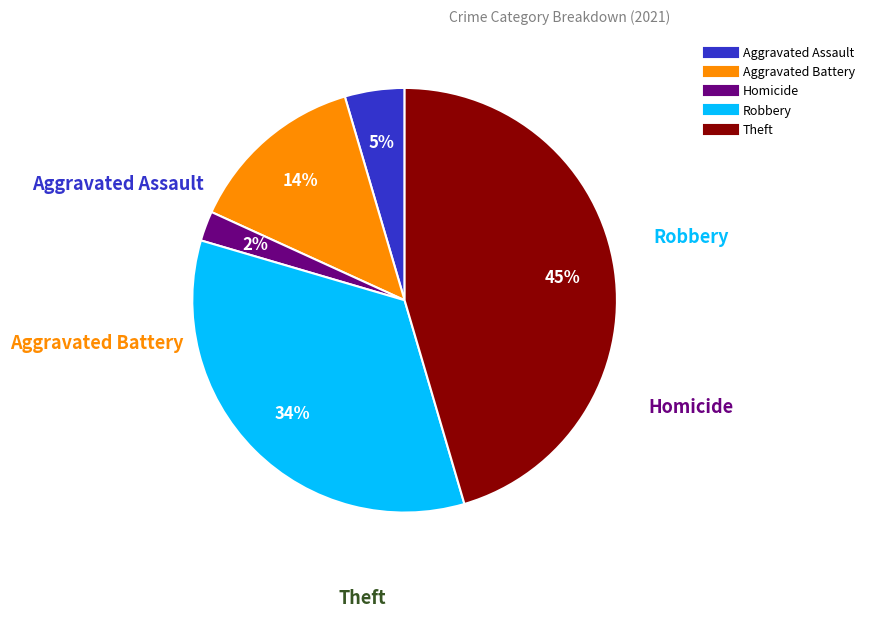

To the nearest percent, what is the average slice percentage?

20%